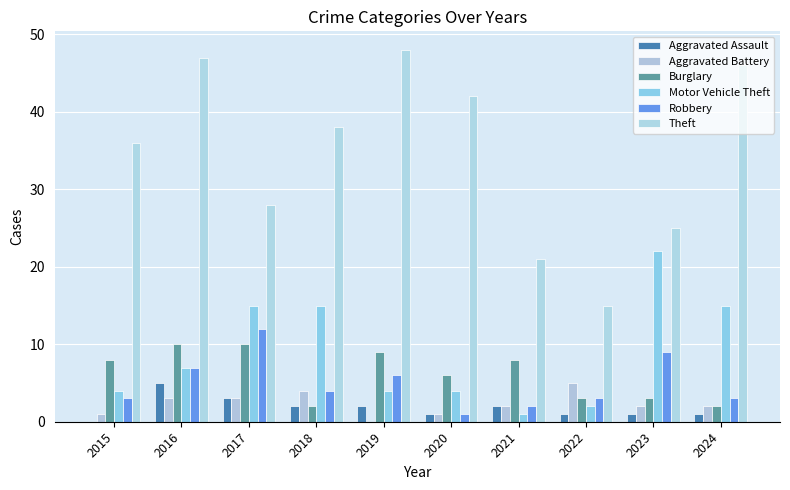

At which category does the chart reach its peak across all series?

2019